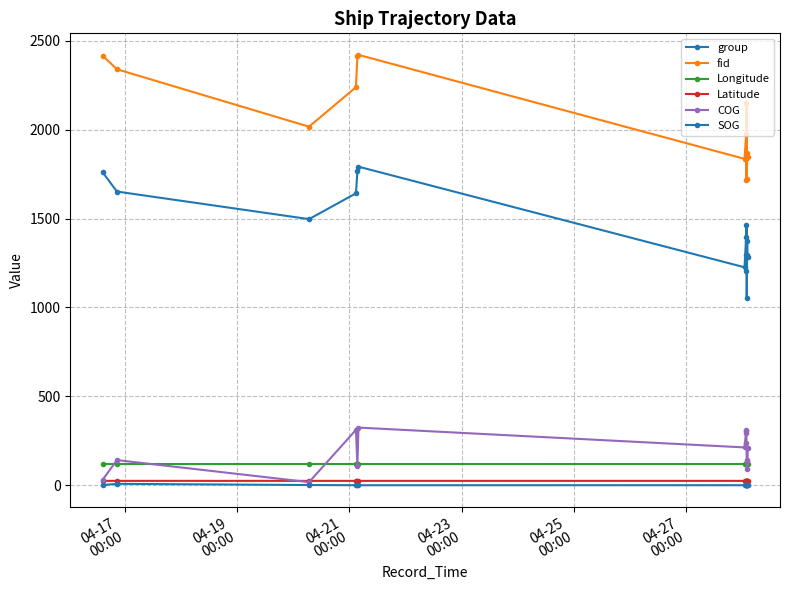

Reading left to right, extract all data points from this chart.

group: 1761.0	1652.0	1497.0	1642.0	1766.0	1792.0	1226.0	1399.0	1294.0	1205.0	1466.0	1051.0	1373.0	1297.0	1284.0
fid: 2417.0	2340.0	2017.0	2239.0	2415.0	2421.0	1836.0	1976.0	1835.0	1716.0	2148.0	1722.0	1844.0	1870.0	1846.0
Longitude: 119.5	119.4	119.5	119.4	119.4	119.4	119.4	119.4	119.4	119.4	119.4	119.4	119.4	119.4	119.4
Latitude: 24.5	24.6	24.5	24.5	24.5	24.5	24.5	24.5	24.5	24.5	24.5	24.5	24.5	24.5	24.5
COG: 30.0	141.4	17.4	311.3	110.1	324.3	212.7	307.0	312.4	293.2	235.5	135.8	143.9	89.9	208.6
SOG: 0.9	7.9	1.2	0.1	0.0	0.0	0.1	0.0	0.2	0.1	0.0	0.0	0.0	0.0	0.0